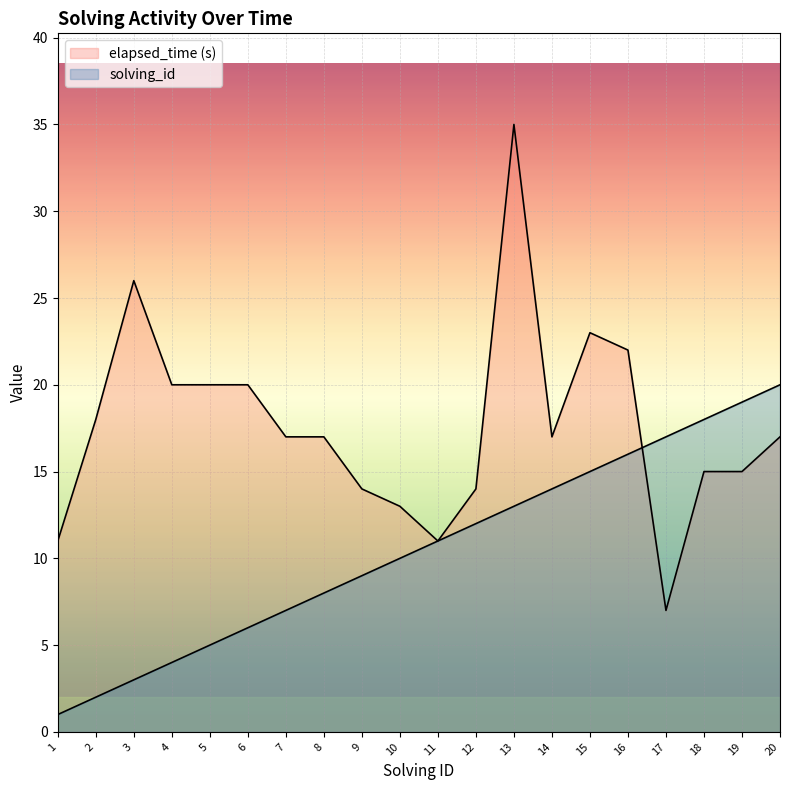

What value does the solving_id series have at 15, to the nearest 10?

20